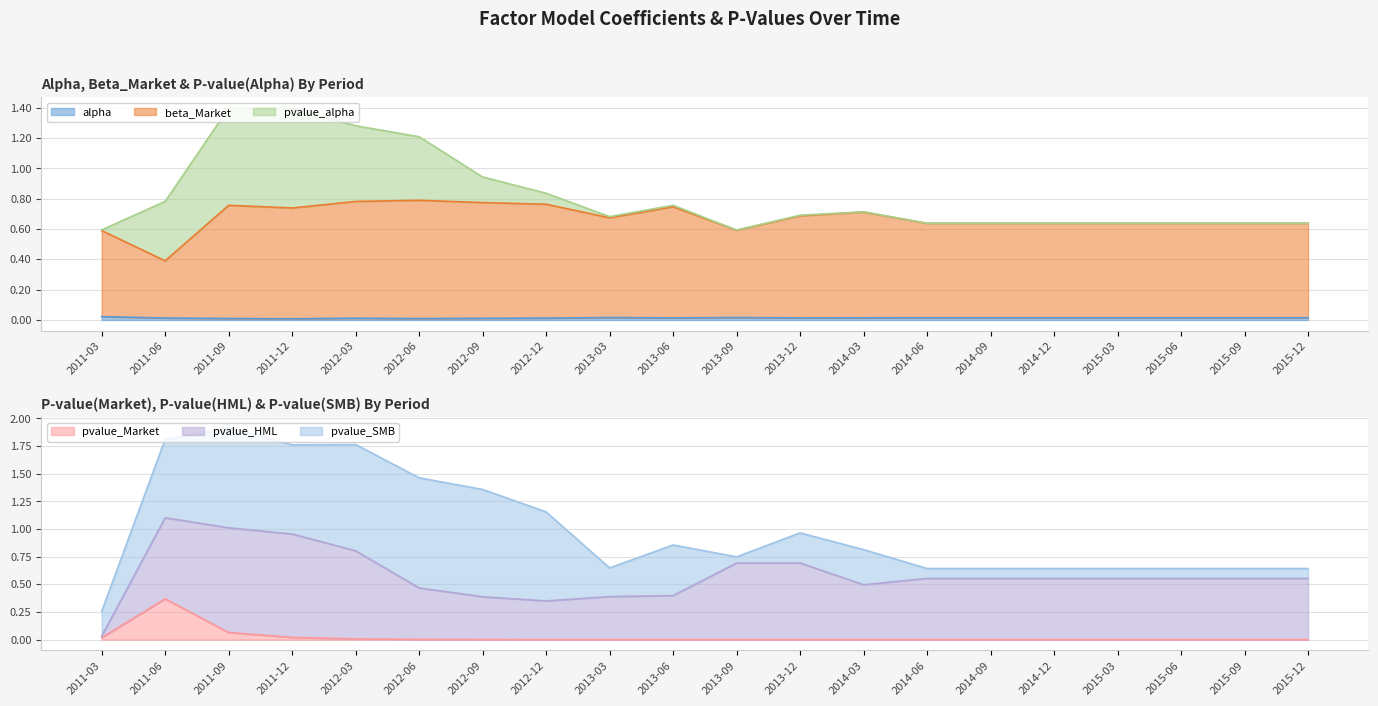

List the labels in order of pvalue_Market value, smallest first.

2014-03, 2014-06, 2014-09, 2014-12, 2015-03, 2015-06, 2015-09, 2015-12, 2013-12, 2013-06, 2013-09, 2012-12, 2013-03, 2012-09, 2012-06, 2012-03, 2011-03, 2011-12, 2011-09, 2011-06